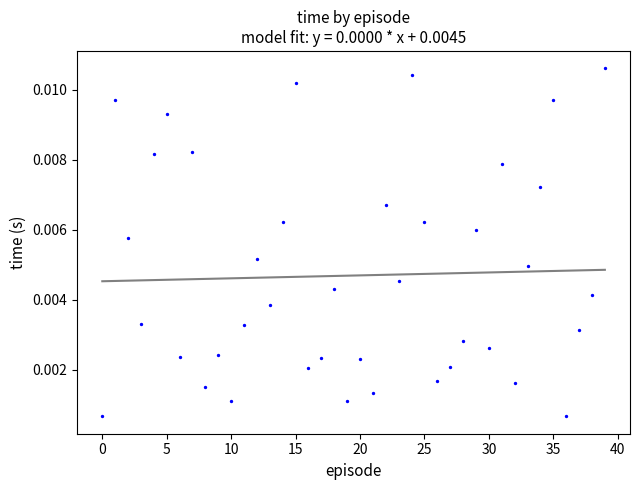

Count the number of points in this scatter plot.

40